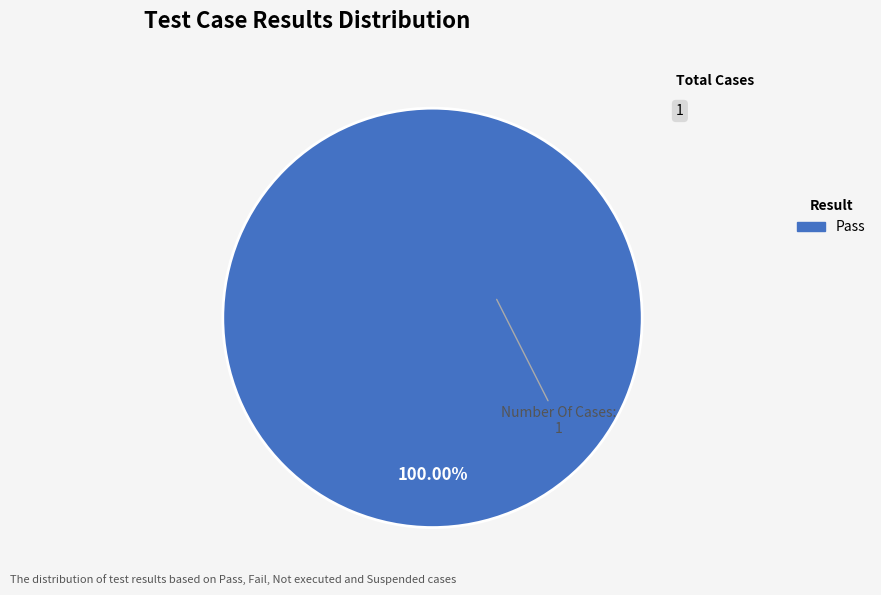

Is there any slice that represents more than half of the pie?

Yes